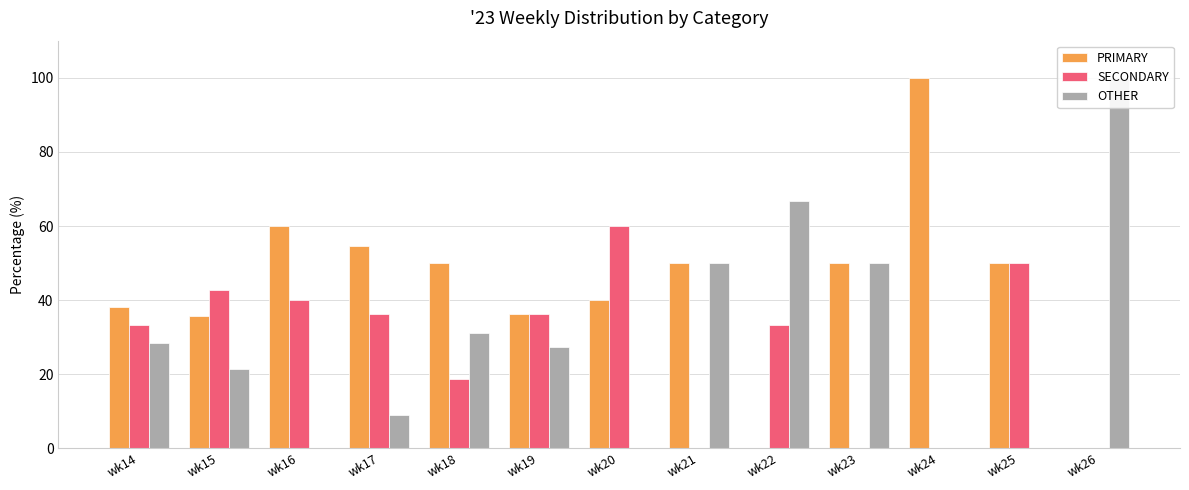

Is the value of SECONDARY at wk21 greater than the value of PRIMARY at wk22?

No